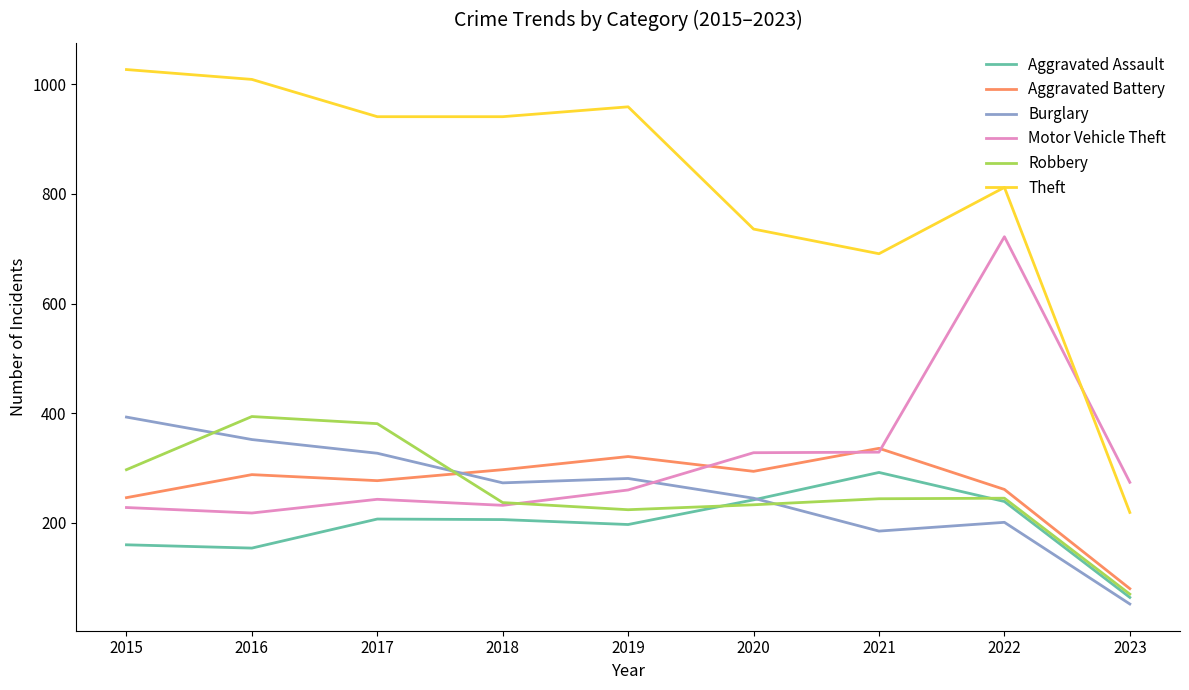

Which series has the largest total across all categories?

Theft